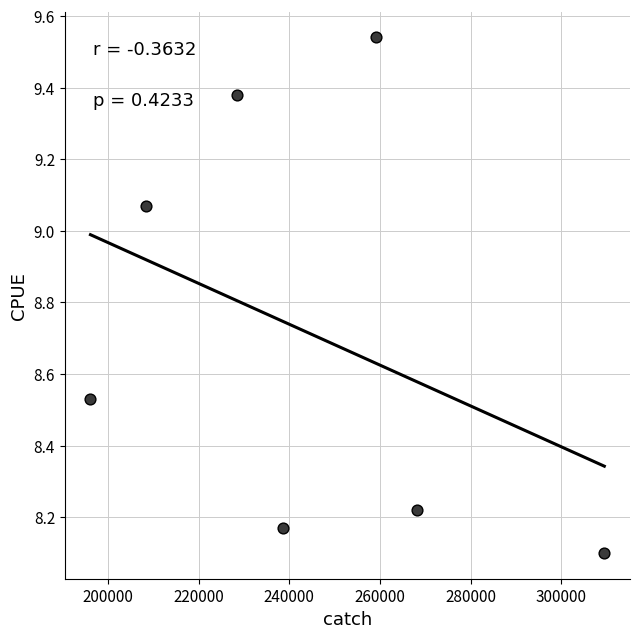

What is the average X value?

244060.0